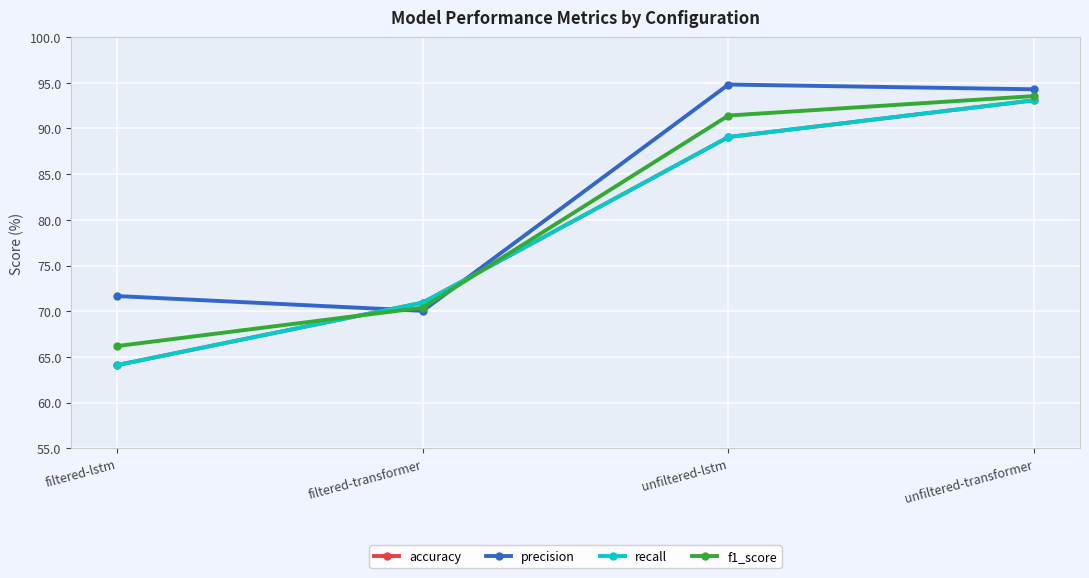

What is the difference between the accuracy values at unfiltered-transformer and filtered-lstm?

29.0